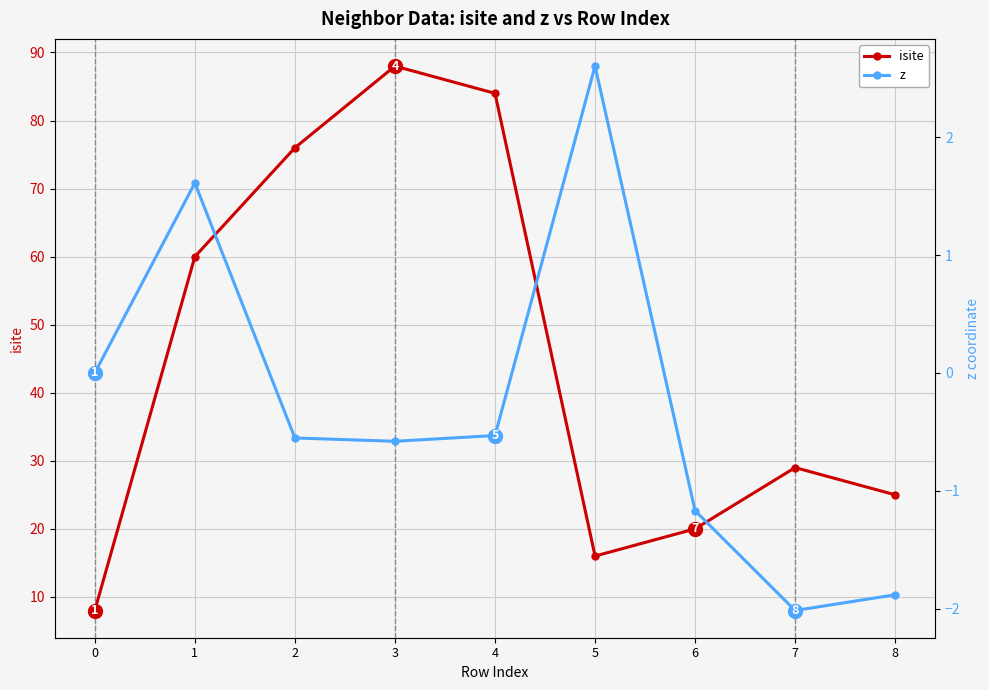

Where is the first local maximum for z?

1